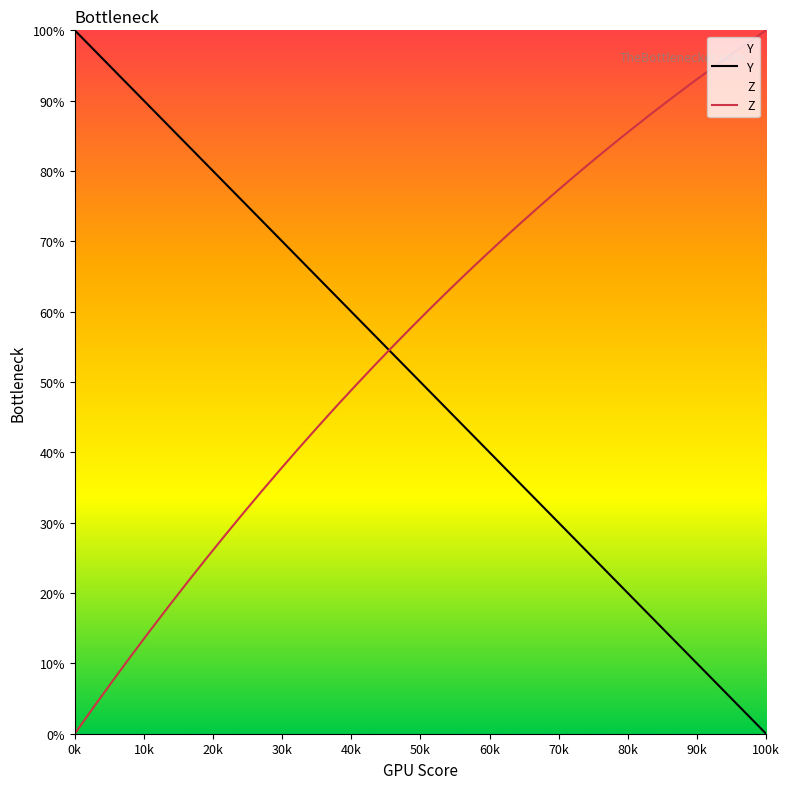

Which category has the highest value in the Y series?

0k